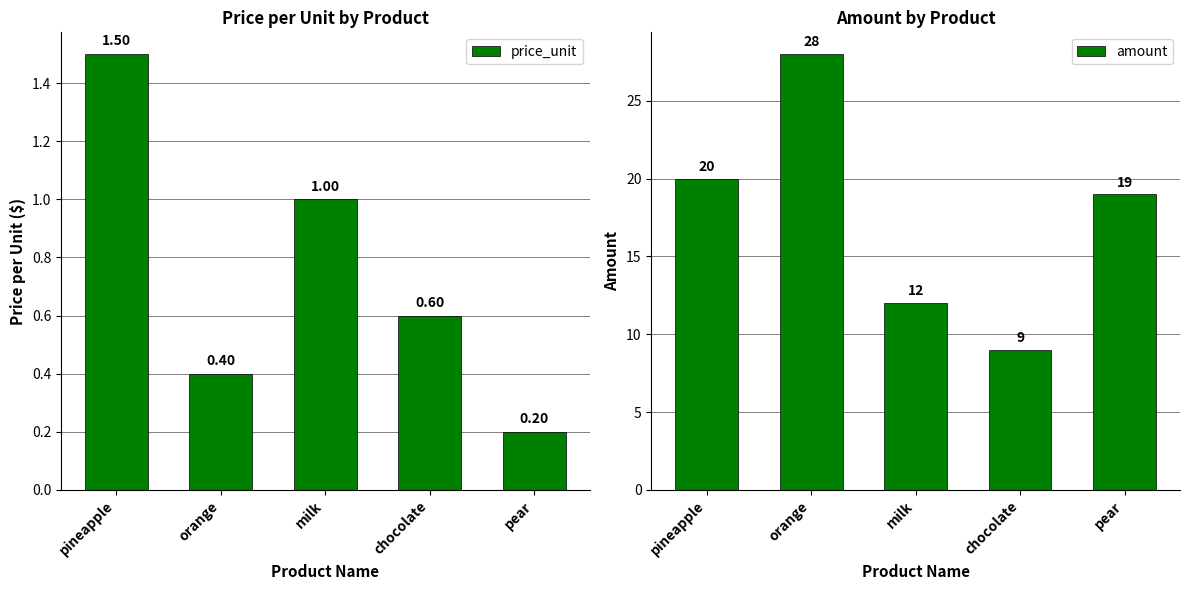

How many data points in amount are less than 19?

2